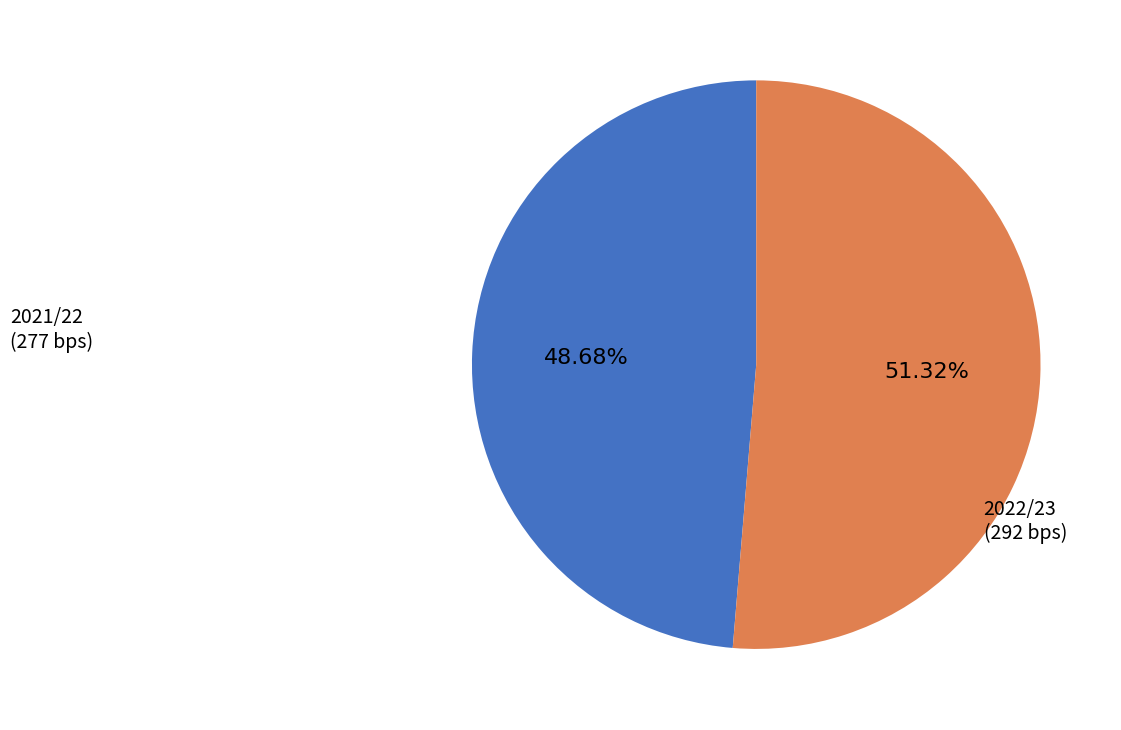

Rank the categories by value from lowest to highest.

2021/22, 2022/23